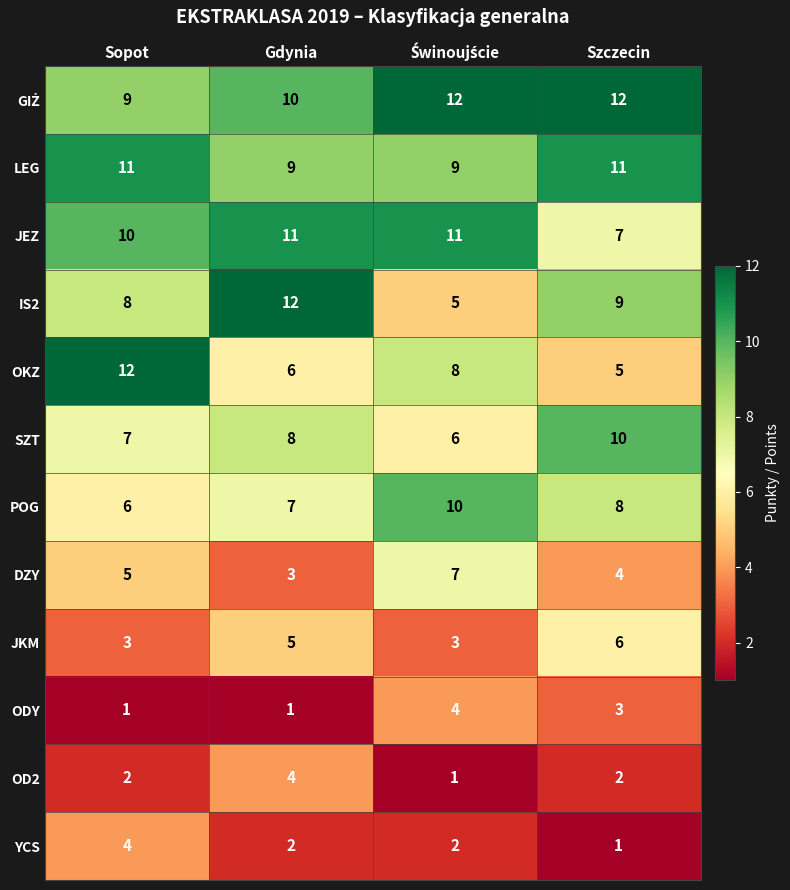

At how many categories does at least one series exceed 6?

4